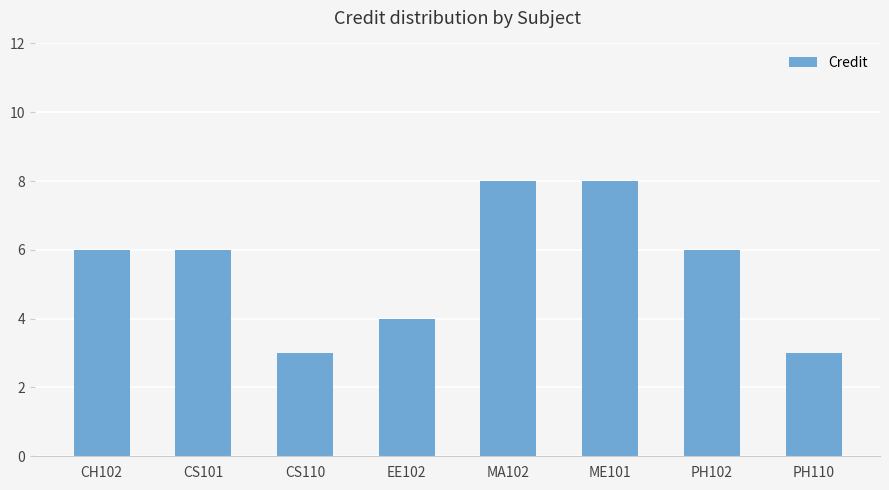

How many distinct data groups are displayed?

1